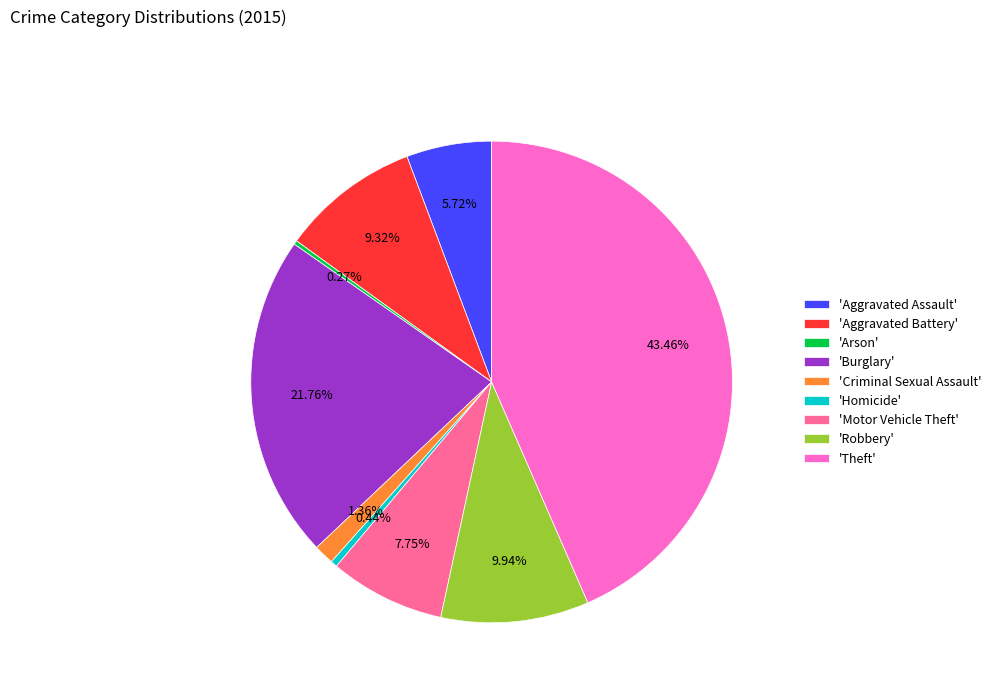

To the nearest percent, what is the difference between the largest and smallest slice percentages?

43%